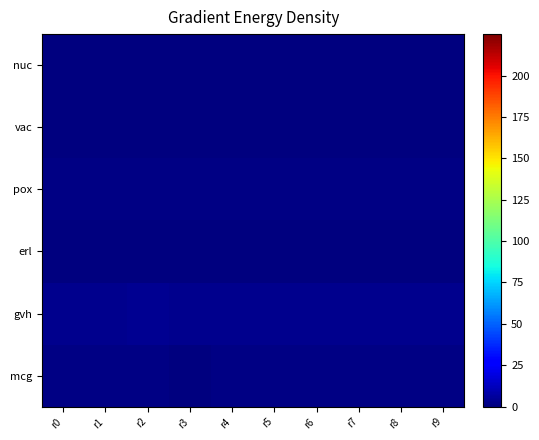

Count the number of categories in the chart.

10